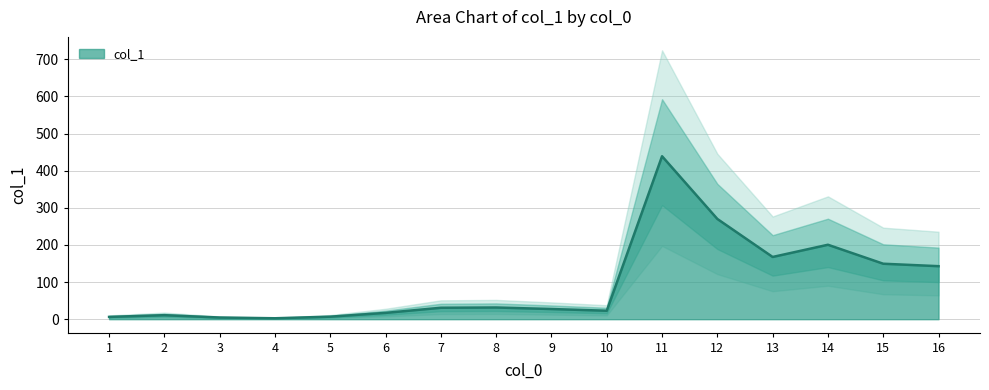

What is the smallest value displayed?

2.5